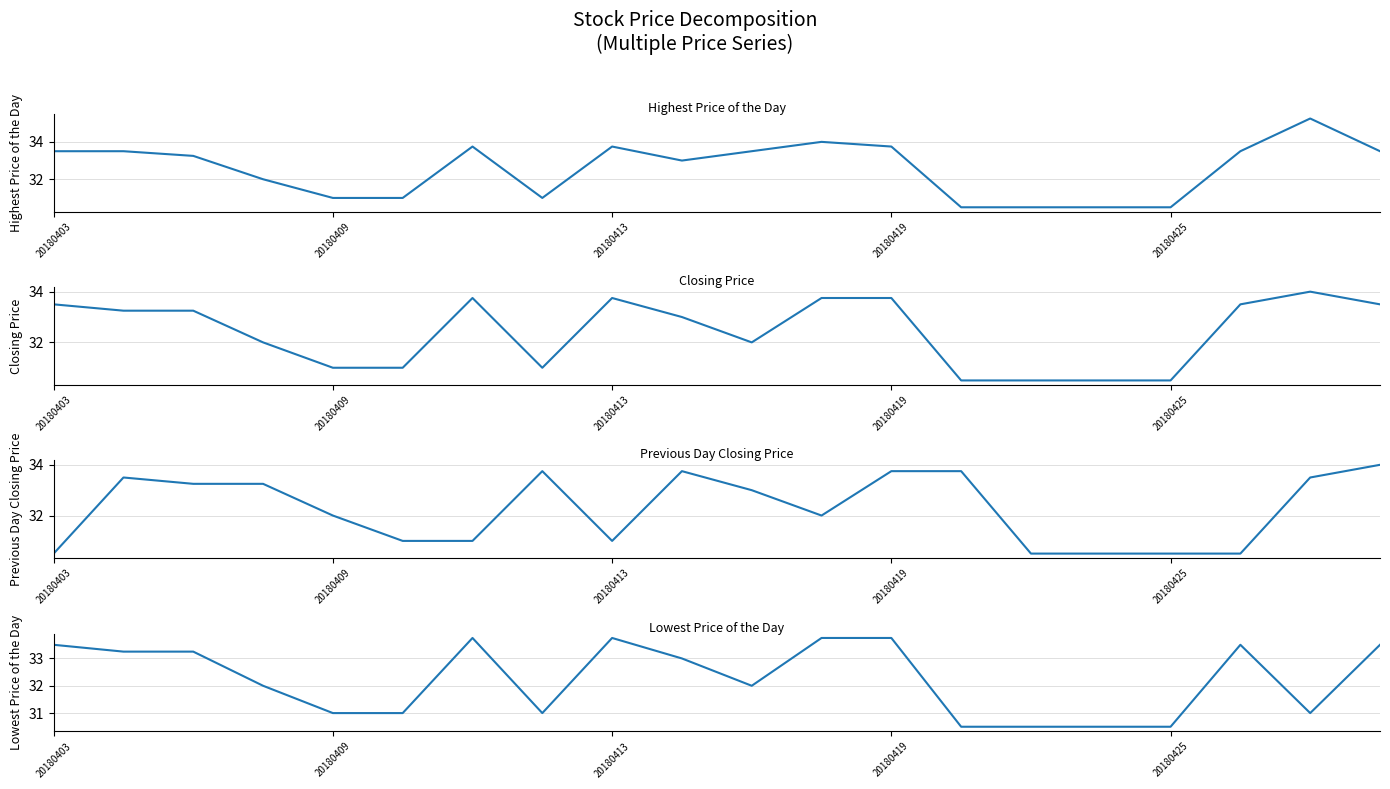

What is the average value of the Previous Day Closing Price series?

32.2